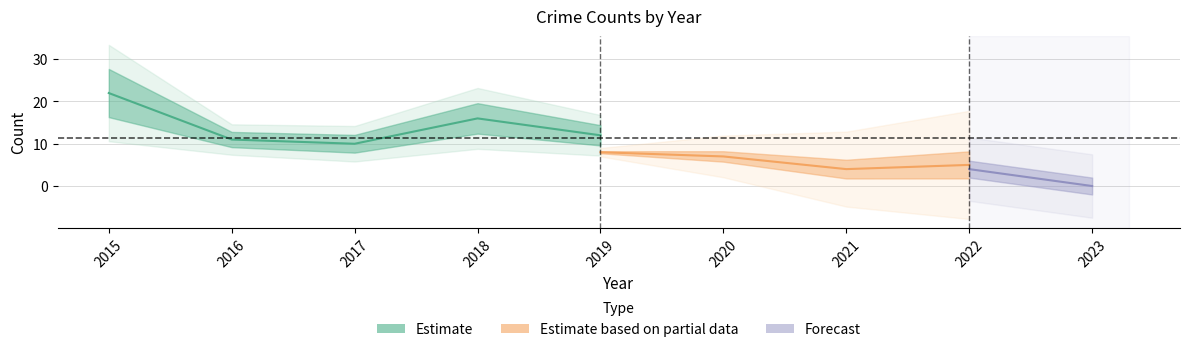

Between 2023 and 2017, which is larger?

2017